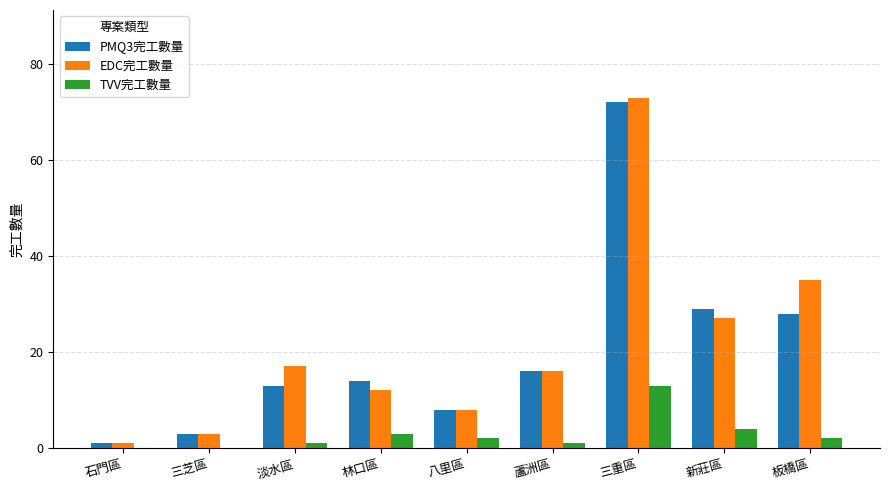

Which label corresponds to the largest value in the chart?

三重區